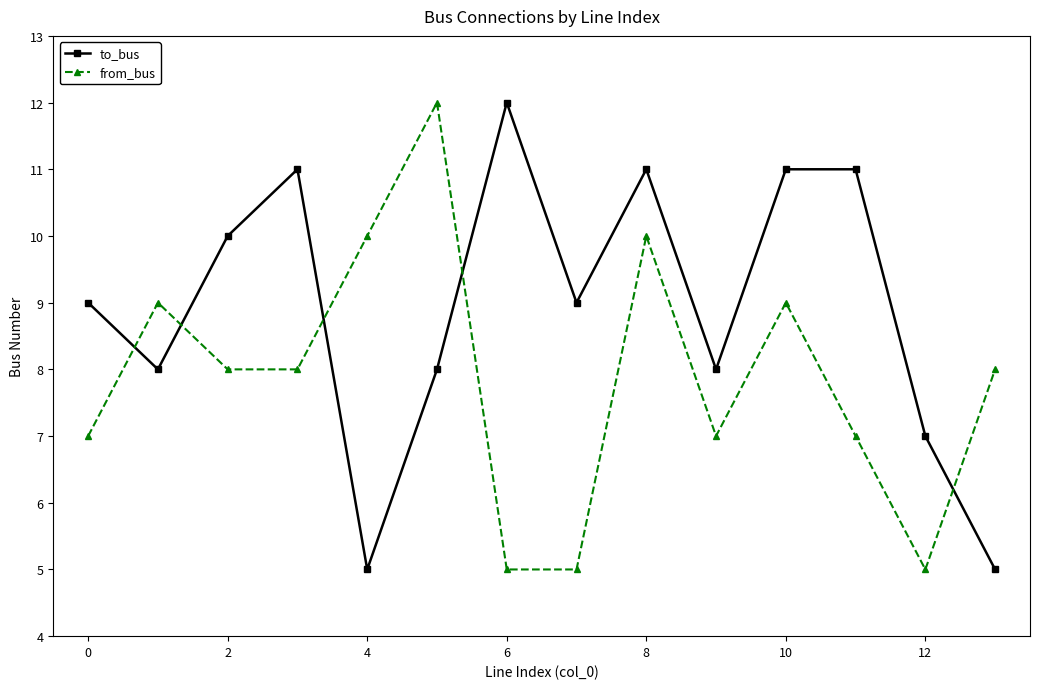

Reading right to left, extract all data points from this chart.

to_bus: 5	7	11	11	8	11	9	12	8	5	11	10	8	9
from_bus: 8	5	7	9	7	10	5	5	12	10	8	8	9	7